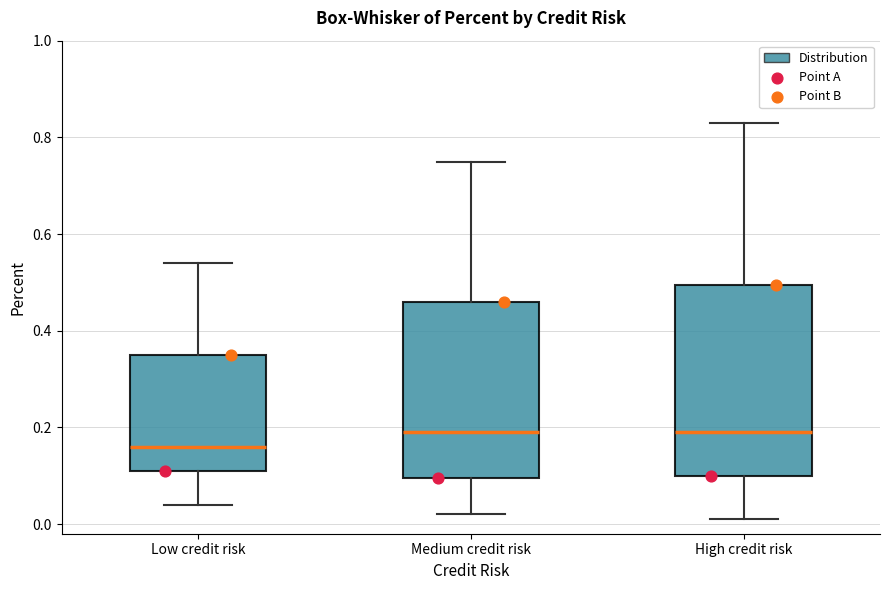

Which box is the tallest, from its lower edge to its upper edge?

High credit risk